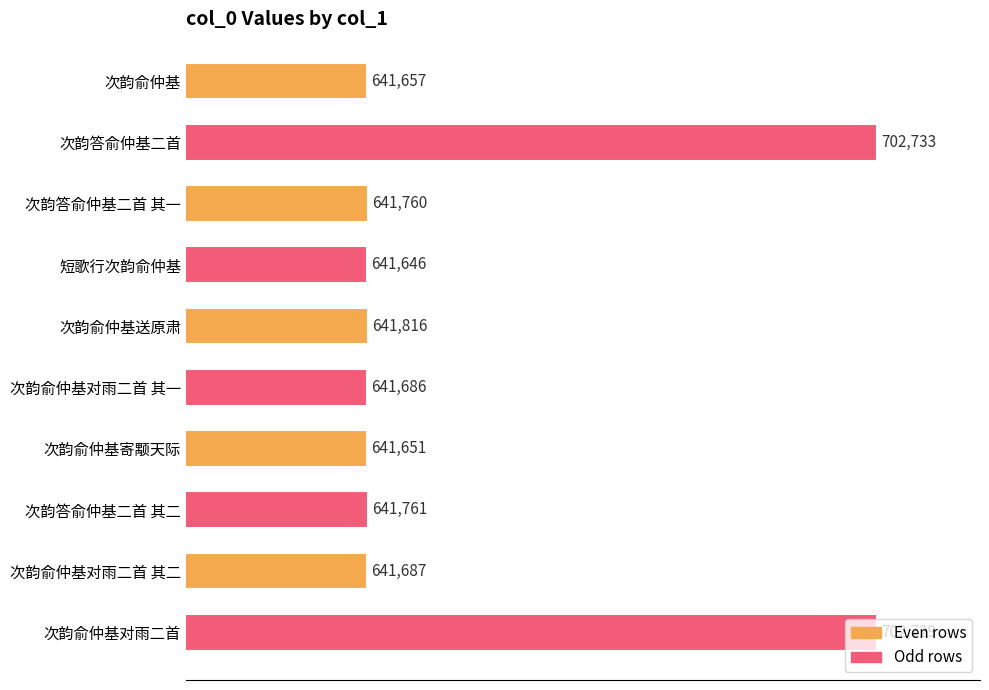

What is the label of the 6th bar from the bottom?

次韵俞仲基送原肃